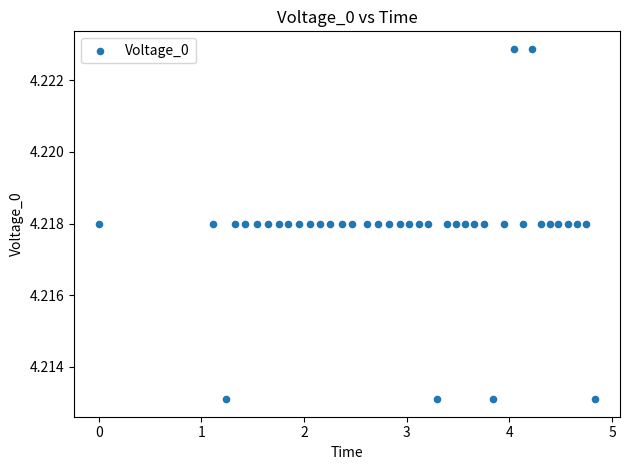

What is the range of X values (max minus min)?

4.8